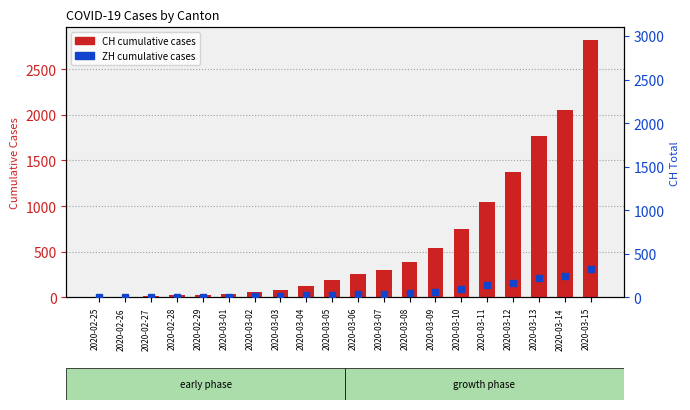

At 2020-02-26, list the series in order from smallest to largest.

ZH, CH